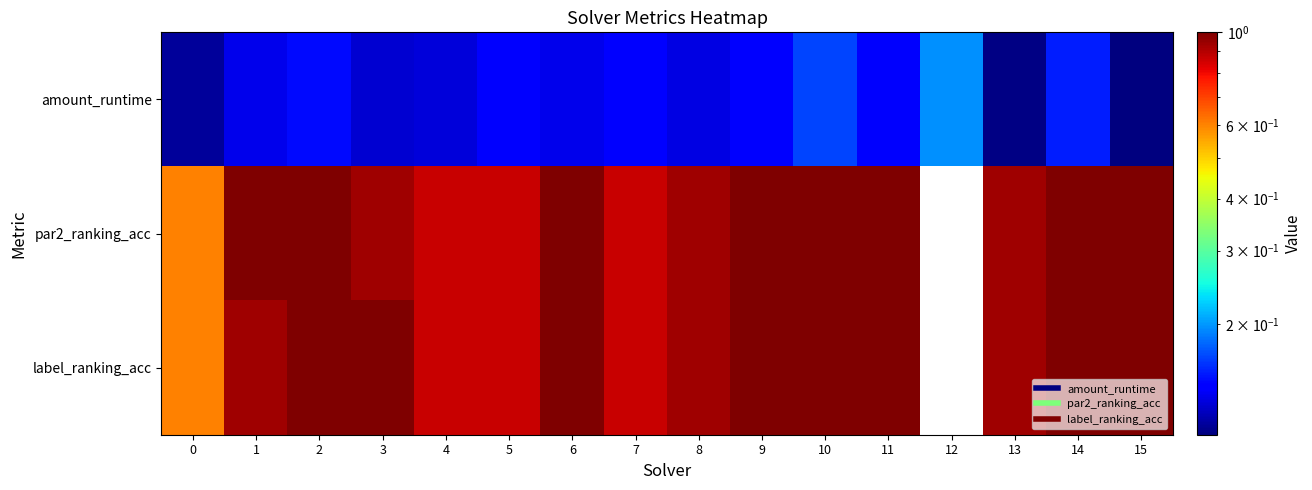

How many distinct data groups are displayed?

3